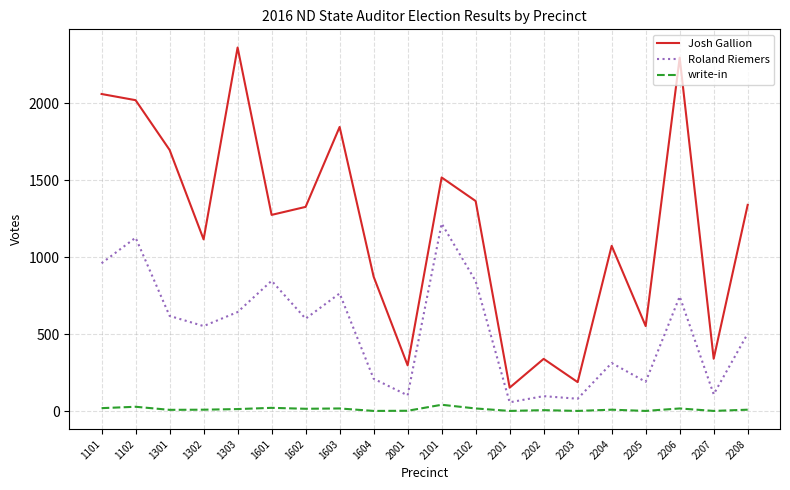

At 2205, list the series in order from largest to smallest.

Josh Gallion, Roland Riemers, write-in